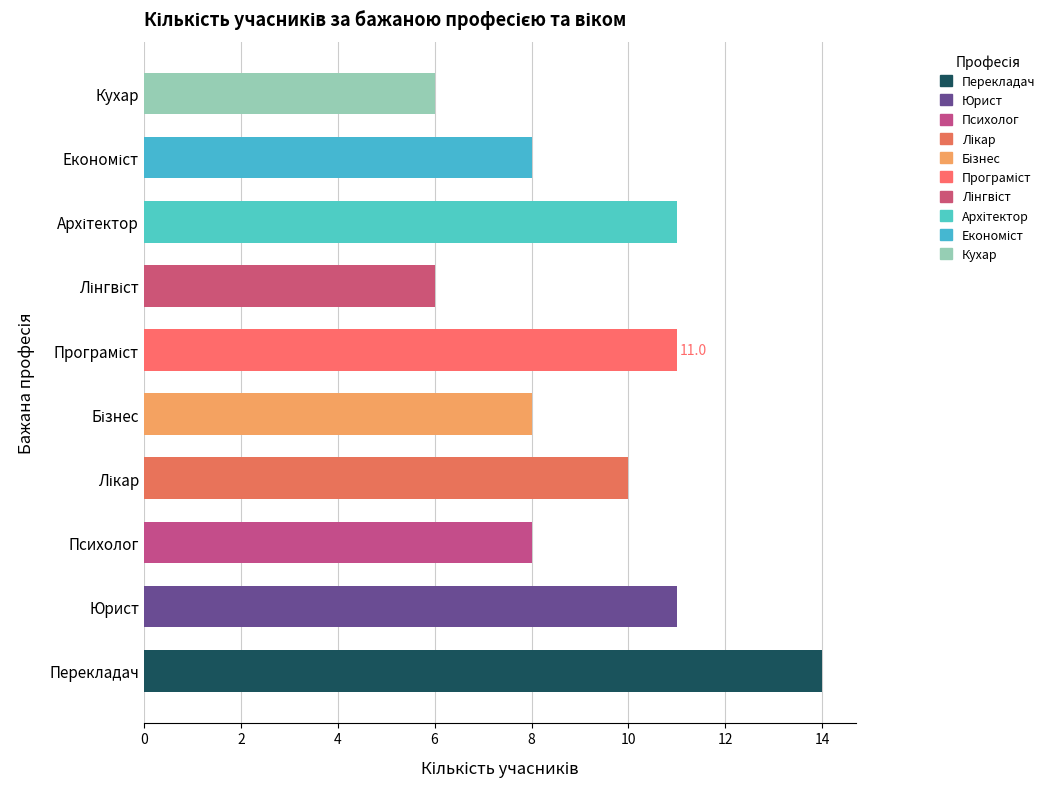

Which label corresponds to the largest value in the chart?

Перекладач